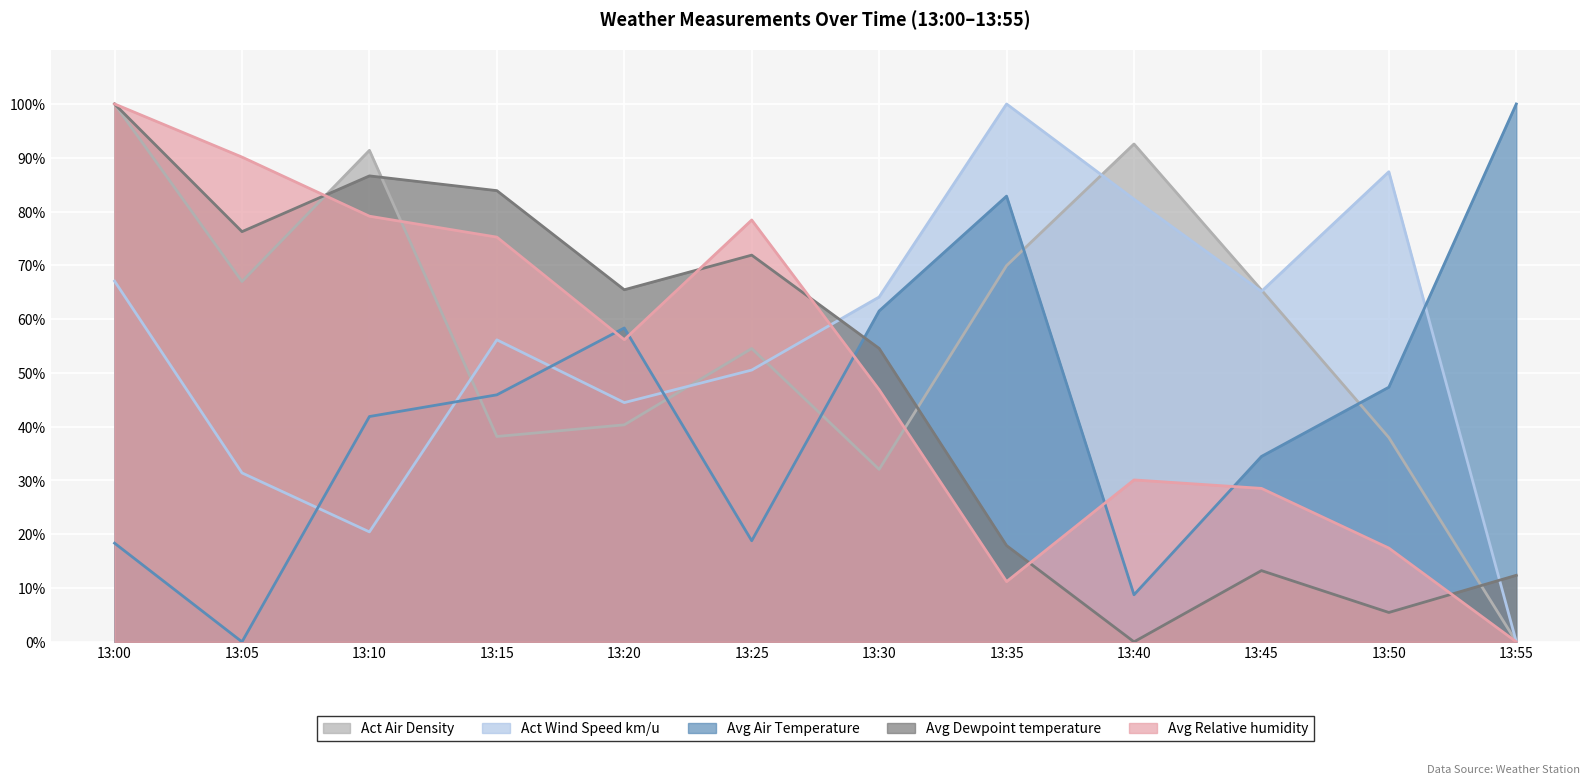

Rank the categories by Act Wind Speed km/u value from highest to lowest.

13:35, 13:50, 13:40, 13:00, 13:45, 13:30, 13:15, 13:25, 13:20, 13:05, 13:10, 13:55